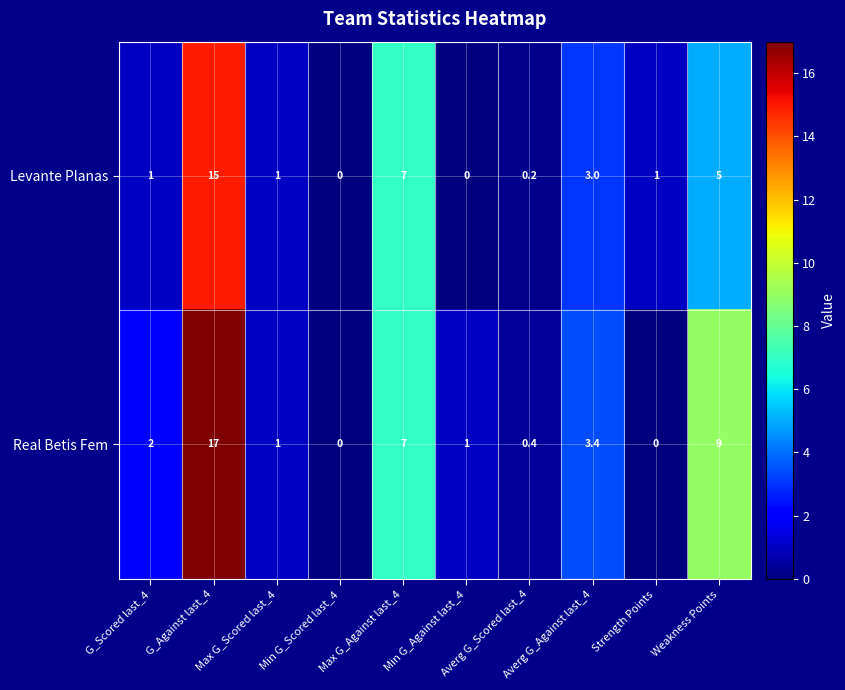

Rank the series by their maximum value, from highest to lowest.

Real Betis Fem, Levante Planas